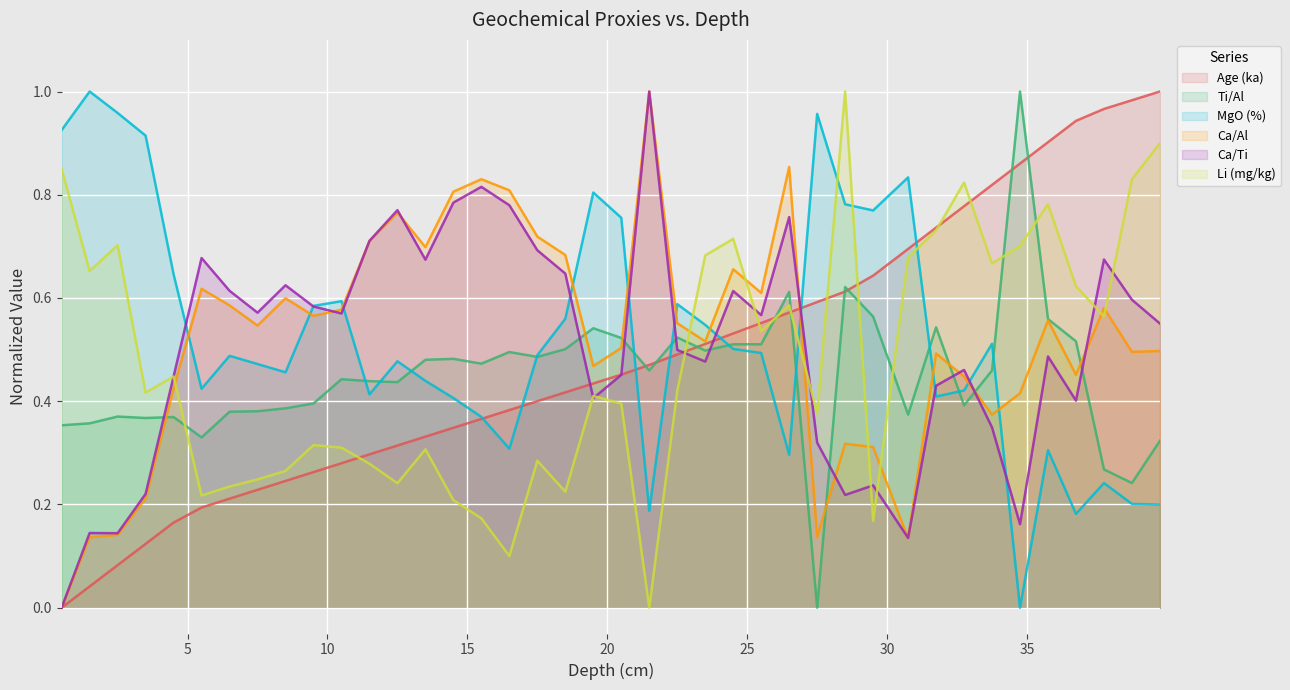

What is the label of the 8th point from the right?

32.75